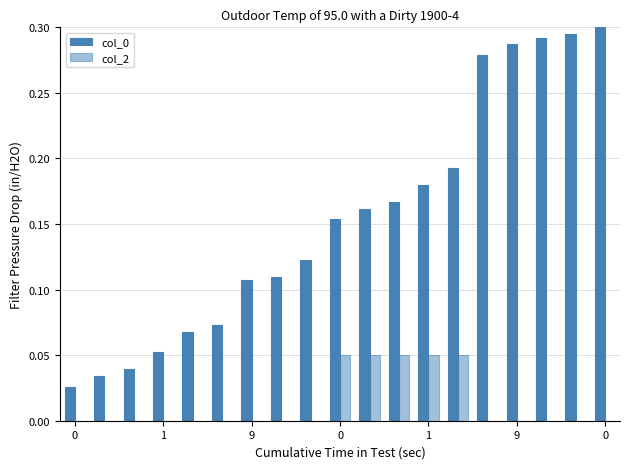

Does the chart contain stacked bars?

No